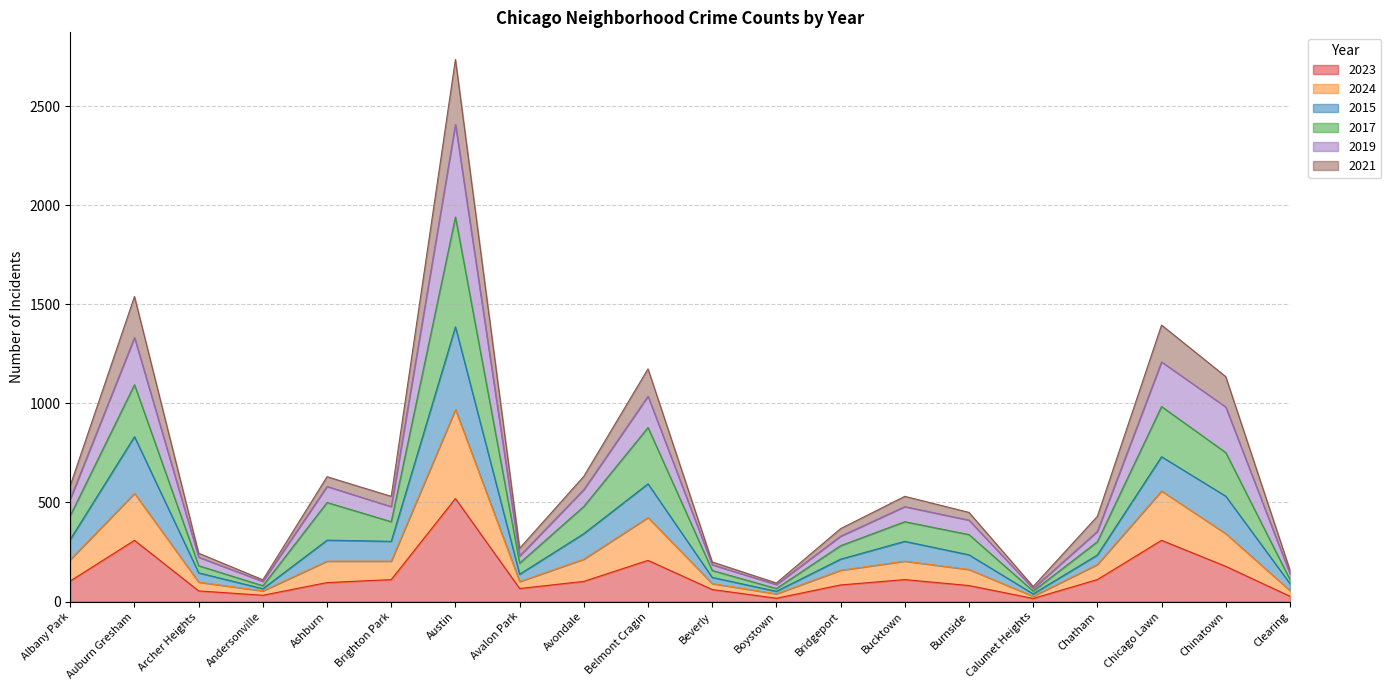

Does the chart have visible grid lines?

Yes